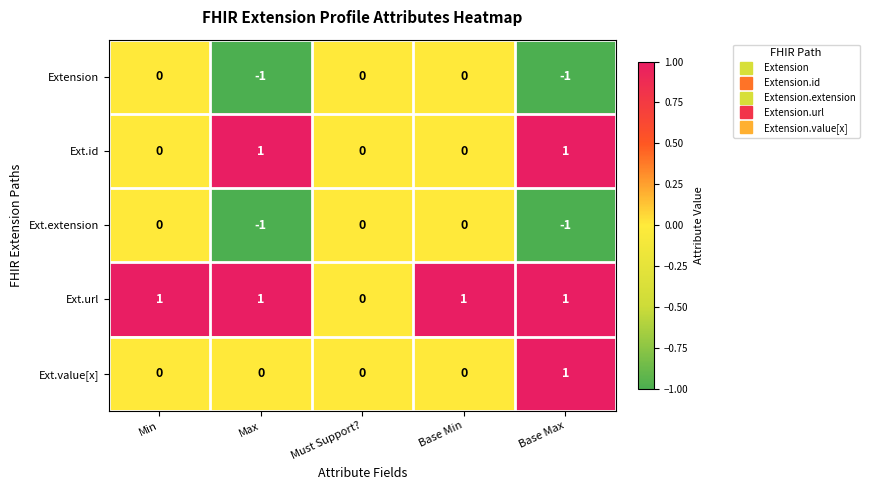

What is the total value across all series at Base Min?

1